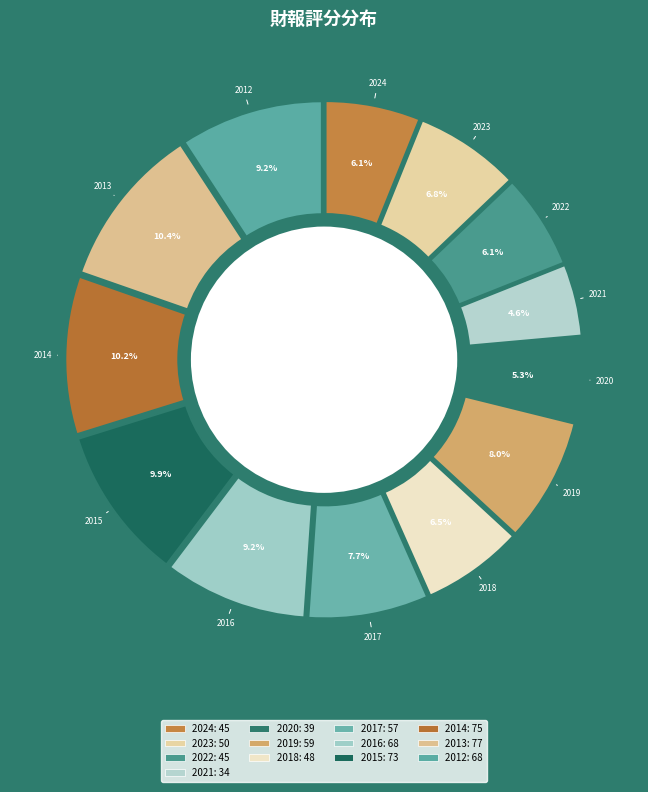

The 2014 slice represents 10% of the pie. True or false?

True